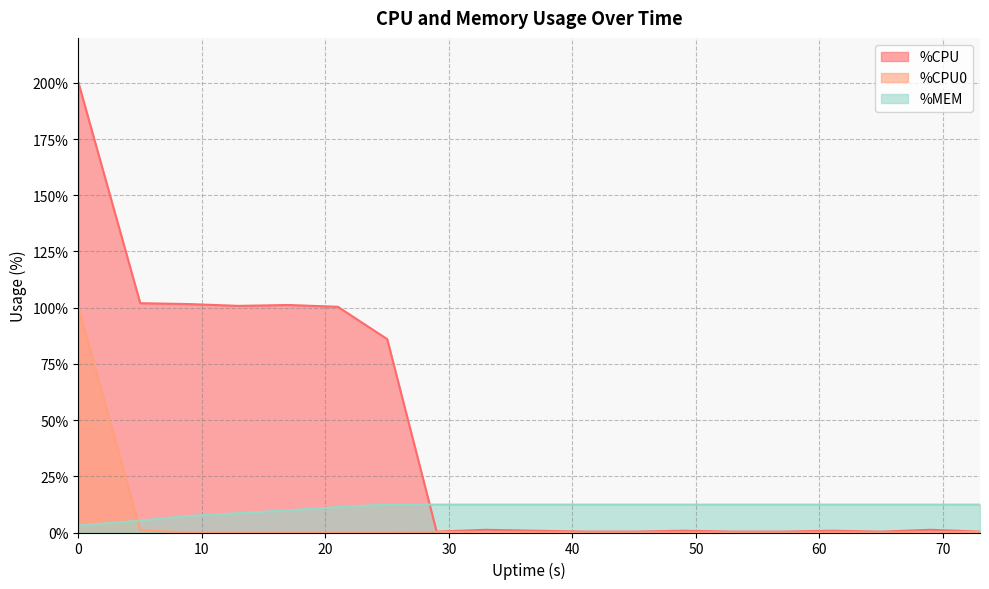

Between which two adjacent categories do %MEM and %CPU first intersect?

25 and 29